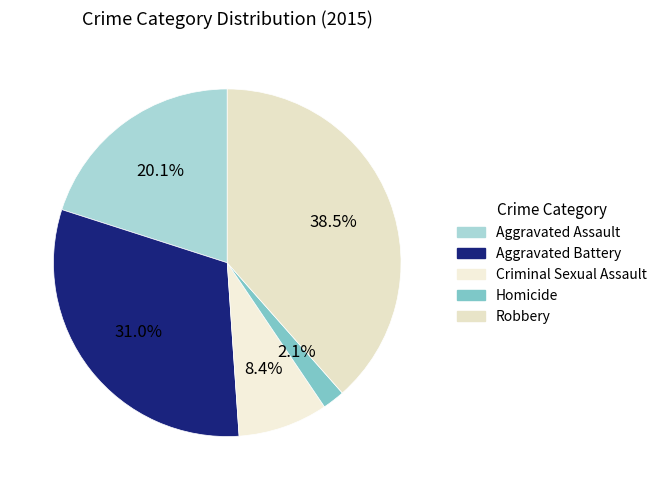

To the nearest percent, what is the difference between the largest and smallest slice percentages?

36%